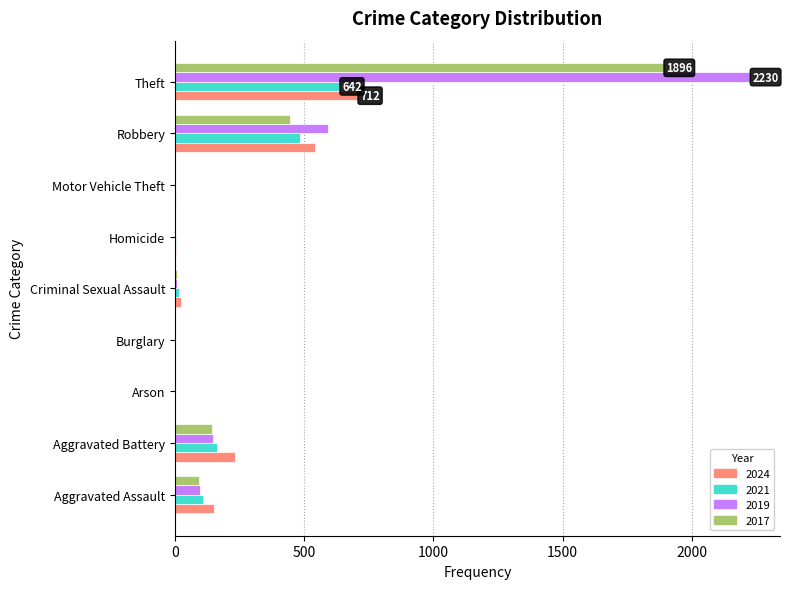

At which label is 2017 closest to 948?

Robbery